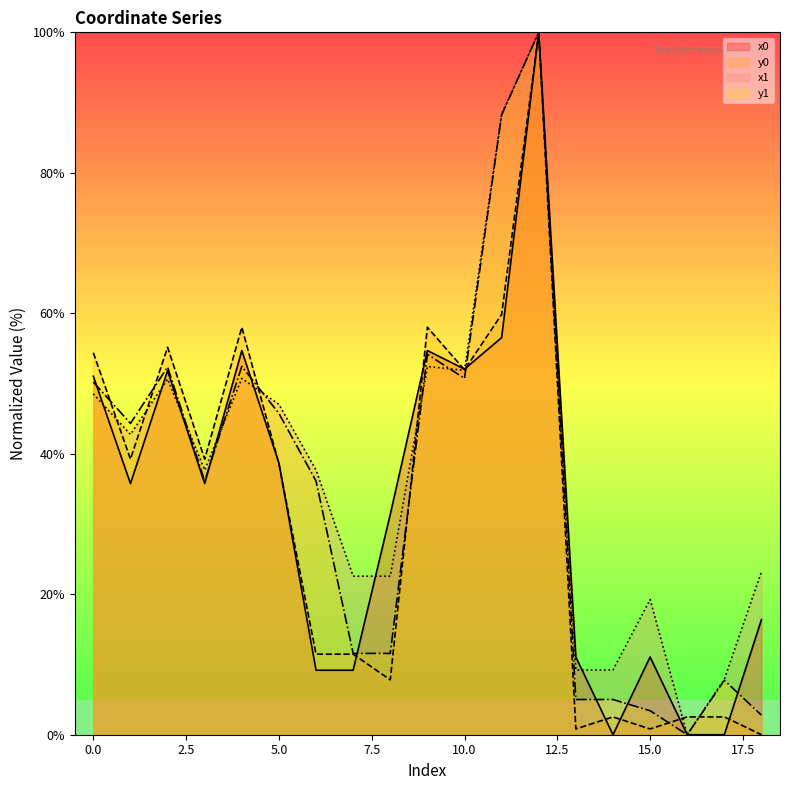

List the series in order of their overall mean, highest first.

x1, y1, x0, y0